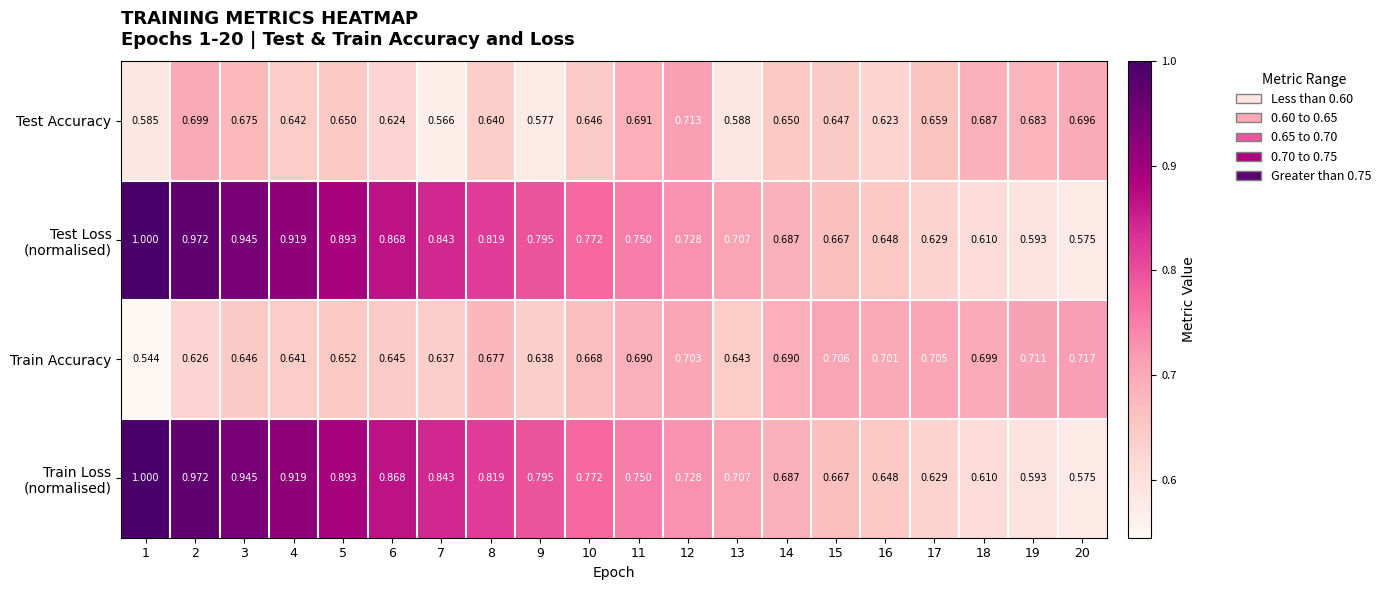

Which series changed the most between 4 and 10?

Test Loss (normalised)